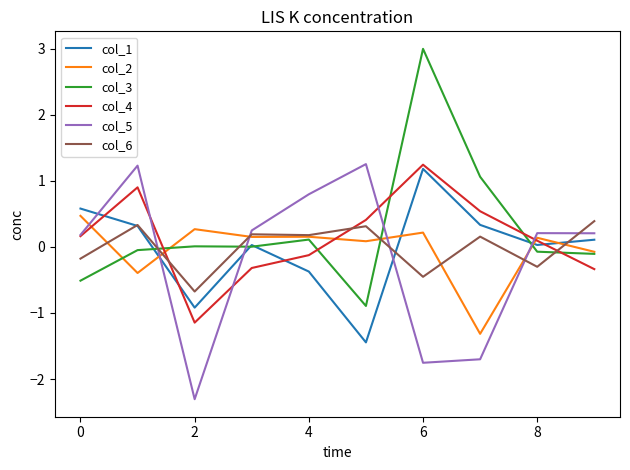

After their last crossing, which series has the higher values: col_5 or col_2?

col_5